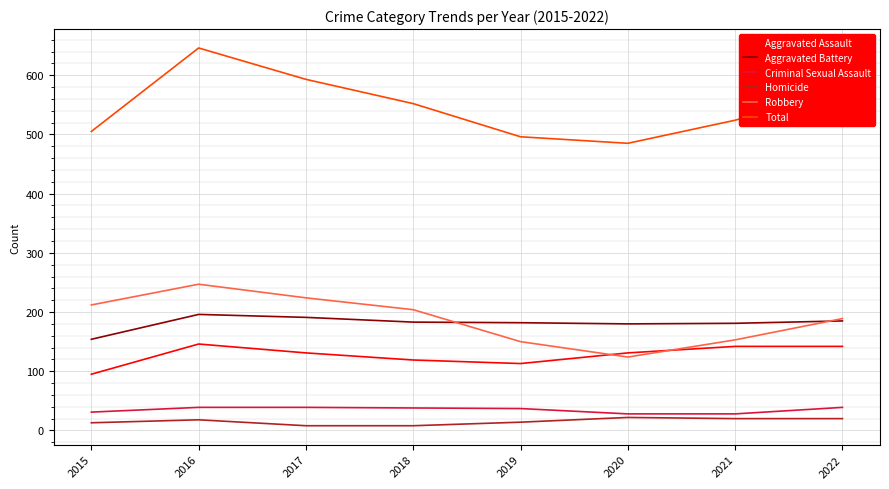

Where is the first local maximum for Total?

2016